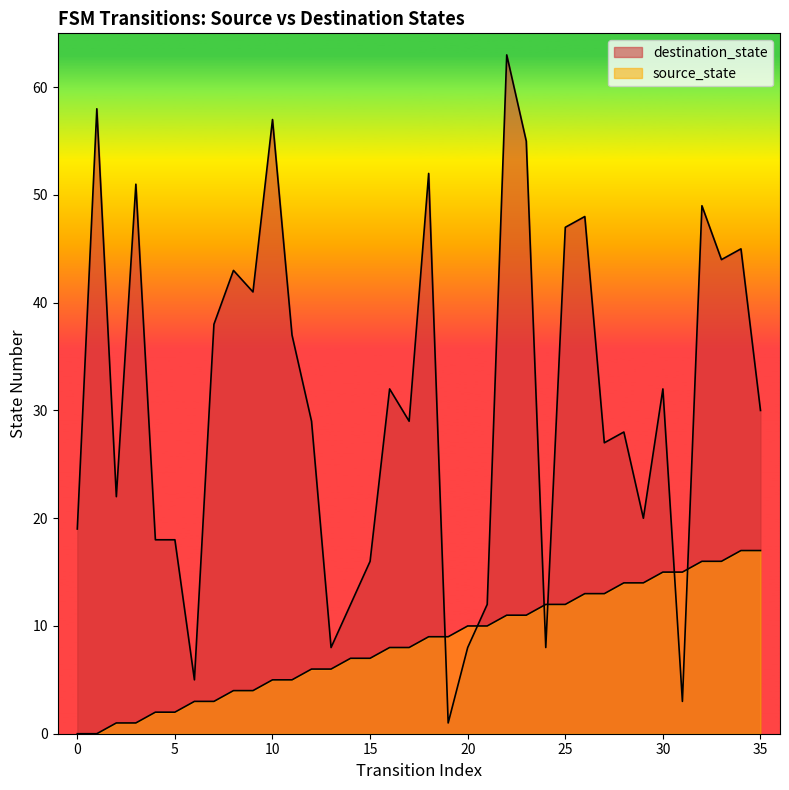

What is the average value of the destination_state series?

31